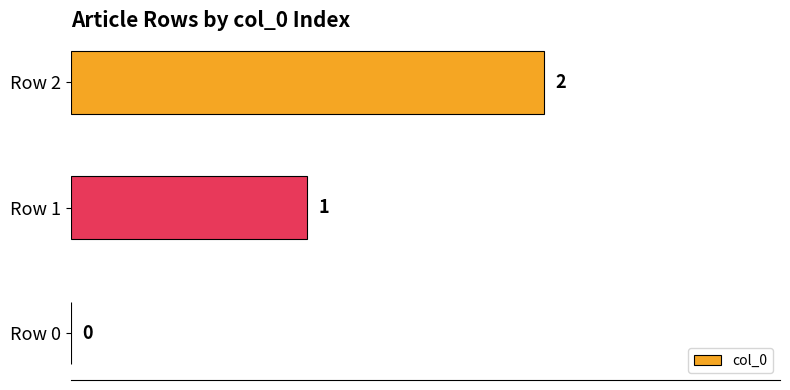

How many distinct data groups are displayed?

1